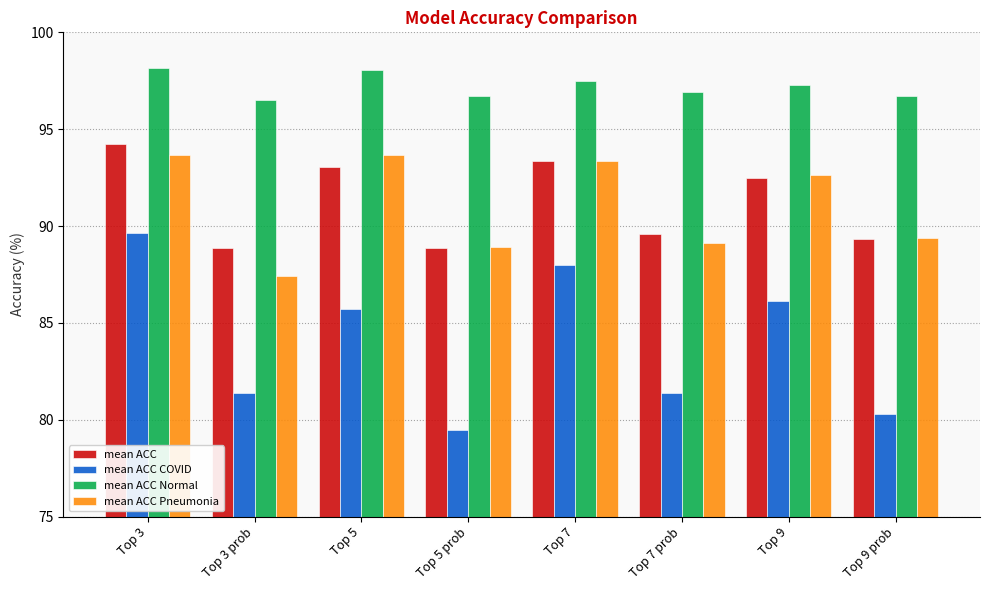

What is the maximum value shown in the chart?

98.2